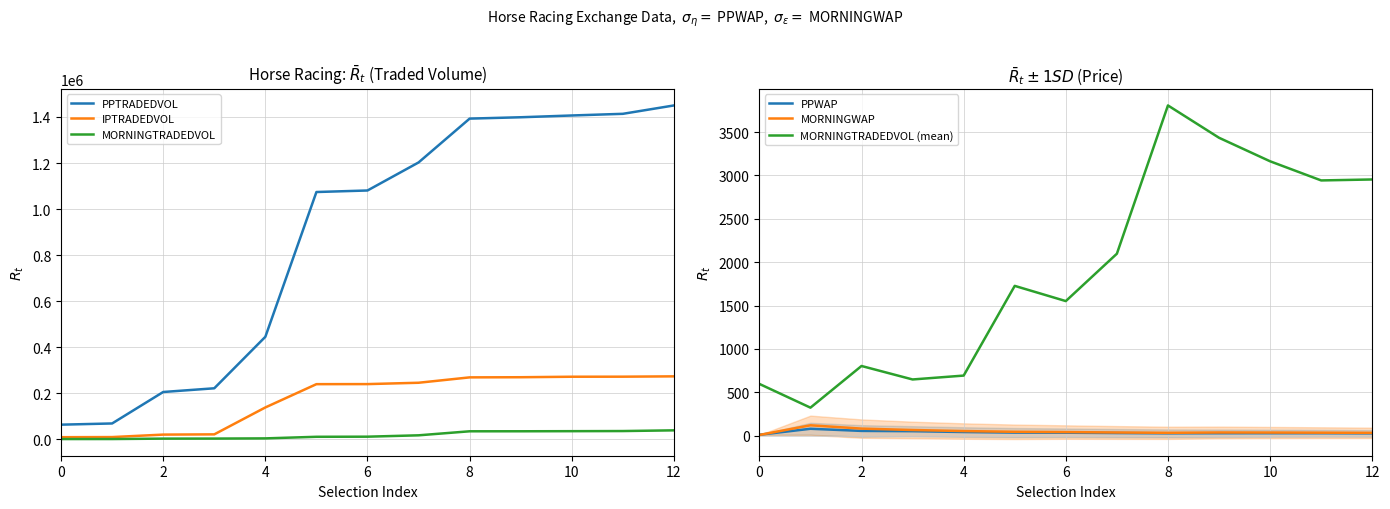

How many lines are shown in the chart?

6